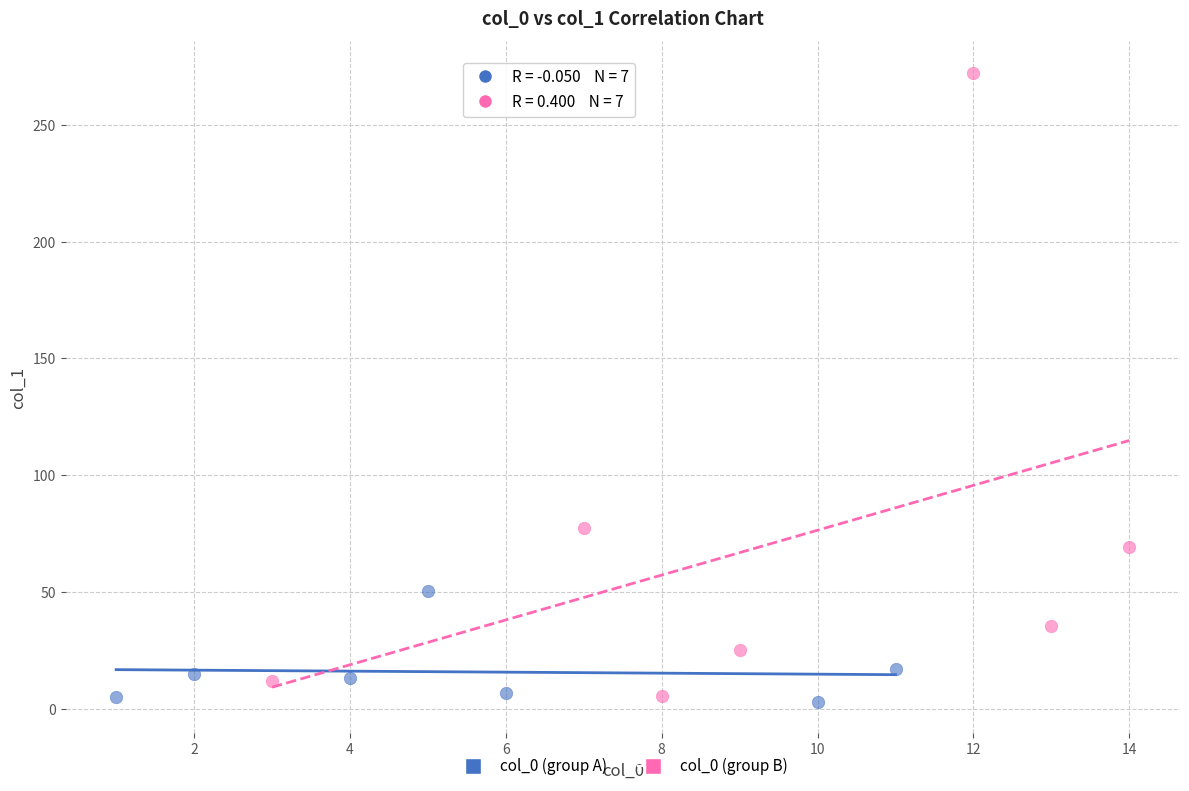

Which series has the widest spread of Y values?

col_0 (group B)